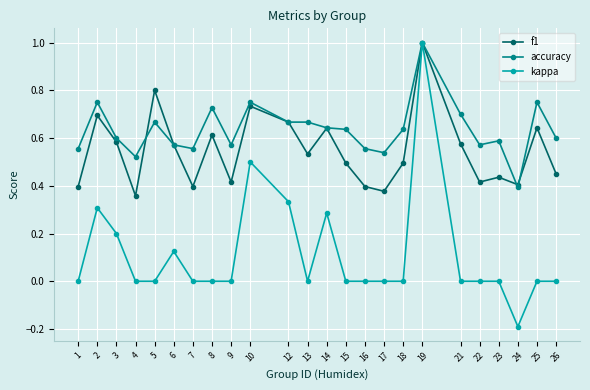

At which label does f1 reach its minimum?

4